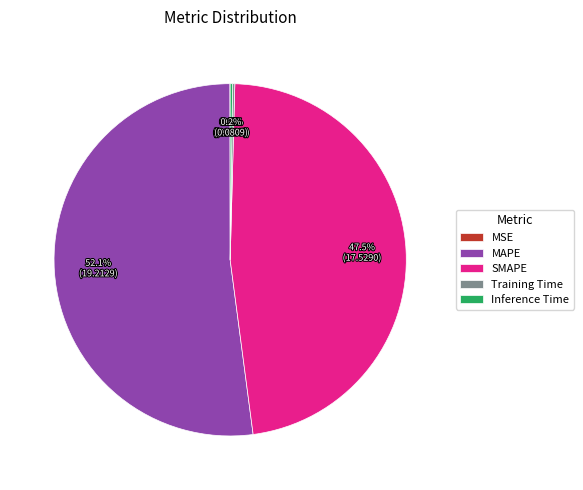

Approximately how many times larger is the value at SMAPE compared to MAPE?

0.9